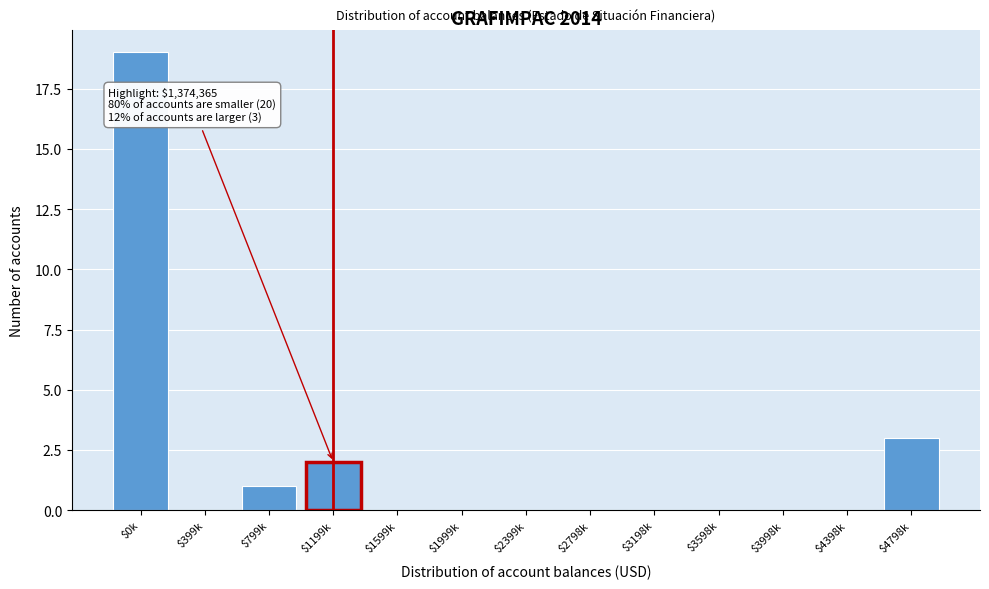

Where is the data nearest to the value 9?

$4798k